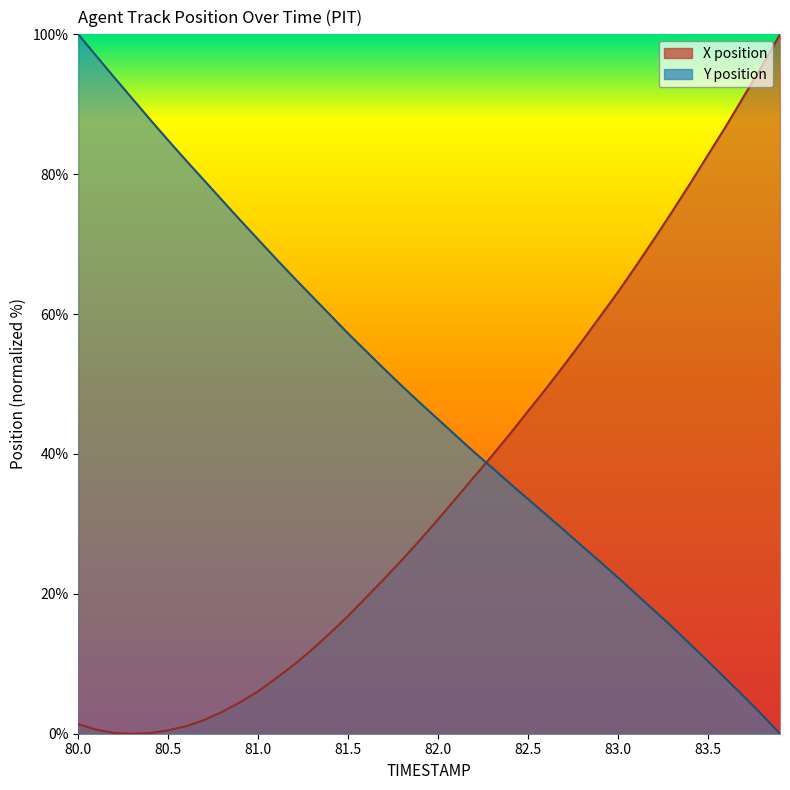

Which series has the largest total across all categories?

Y